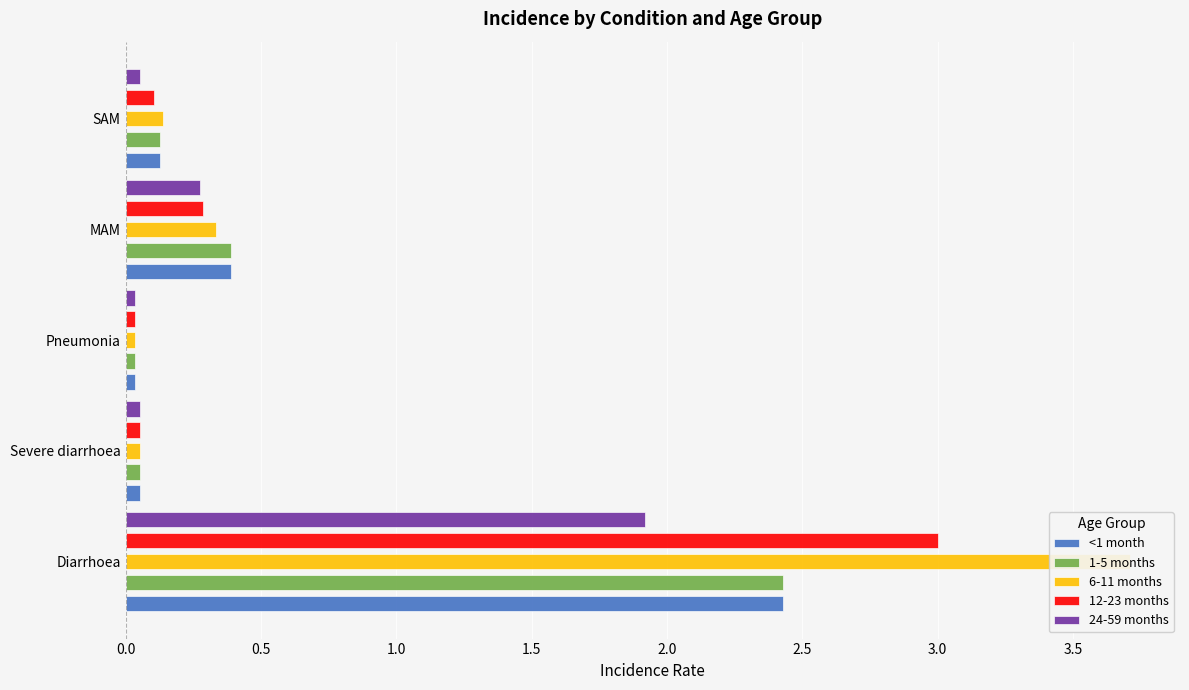

Is it true that 1-5 months equals 0.2 at MAM?

False